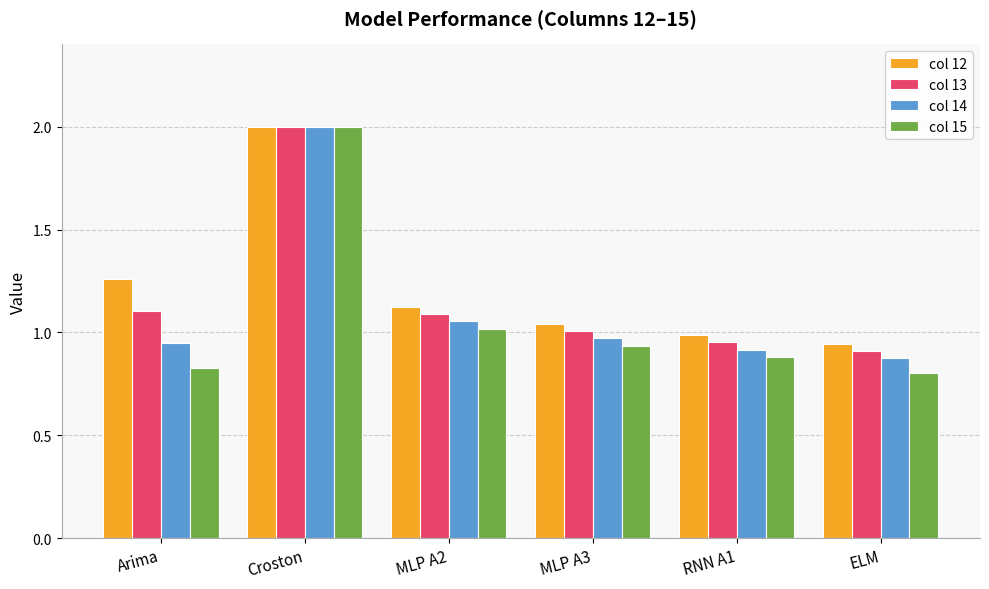

How many groups of bars are there?

6